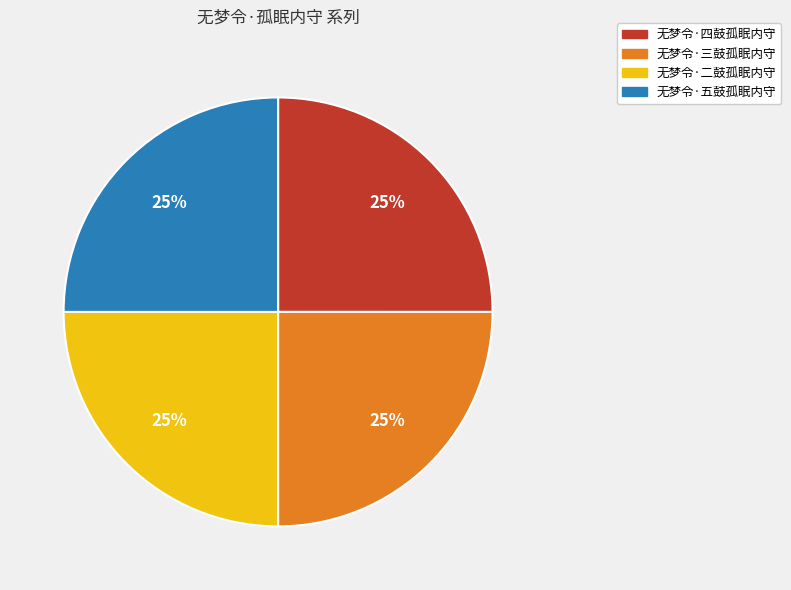

To the nearest percent, what is the average slice percentage?

25%